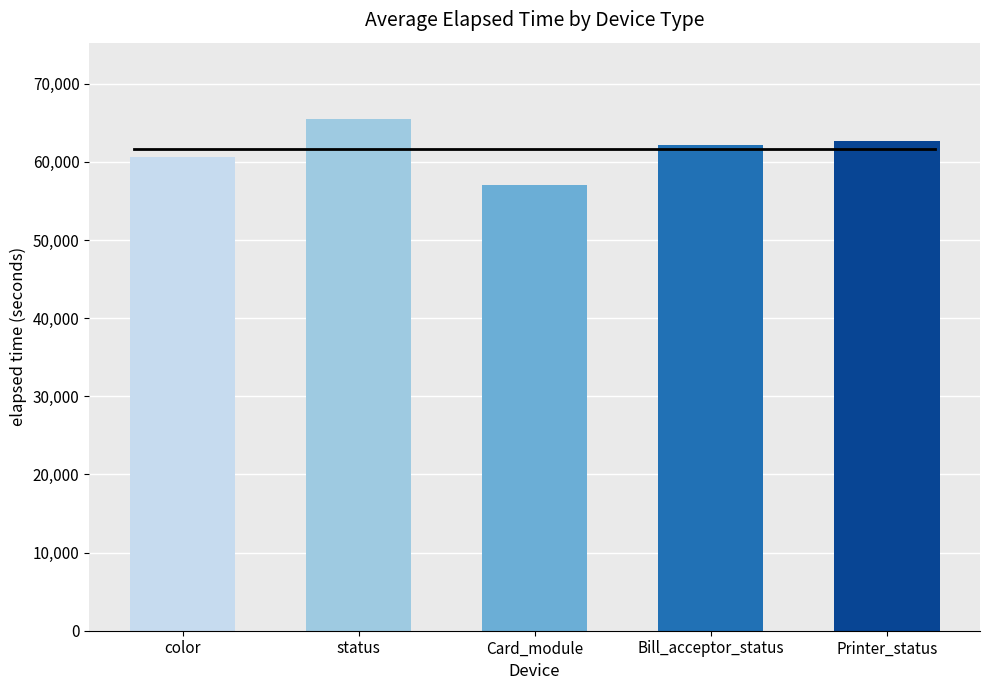

Are the bars horizontal?

No